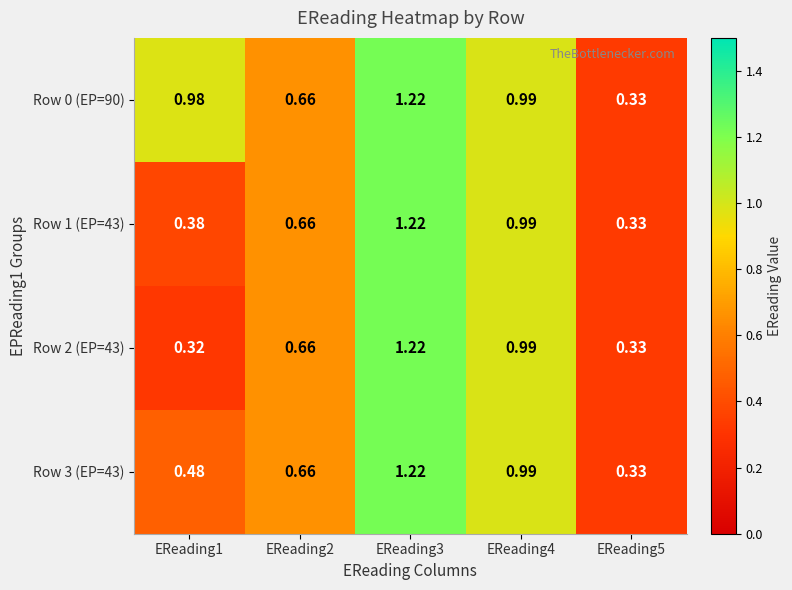

Is the value of Row 1 (EP=43) at EReading4 greater than the value of Row 3 (EP=43) at EReading1?

Yes